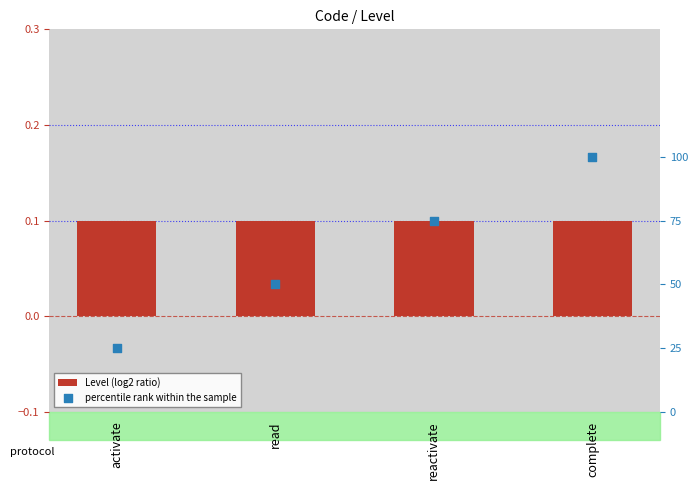

What are all the series names shown in the legend?

Level (log2 ratio), percentile rank within the sample